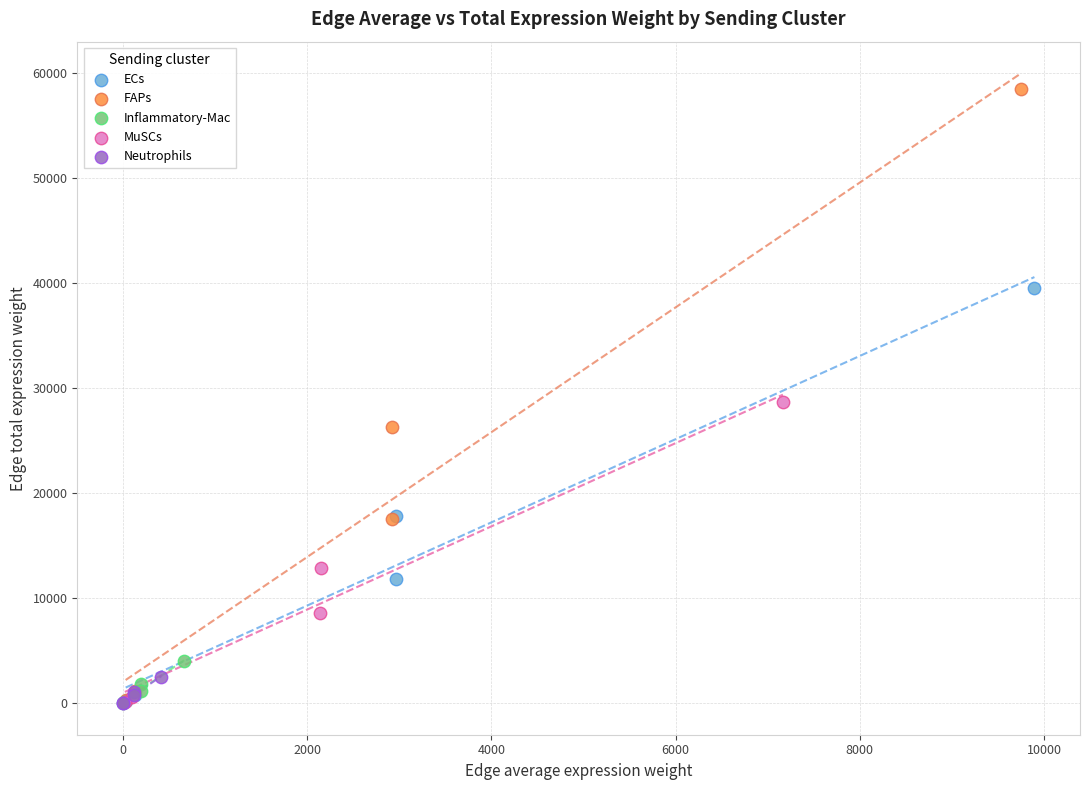

What are all the series names shown in the legend?

ECs, FAPs, Inflammatory-Mac, MuSCs, Neutrophils